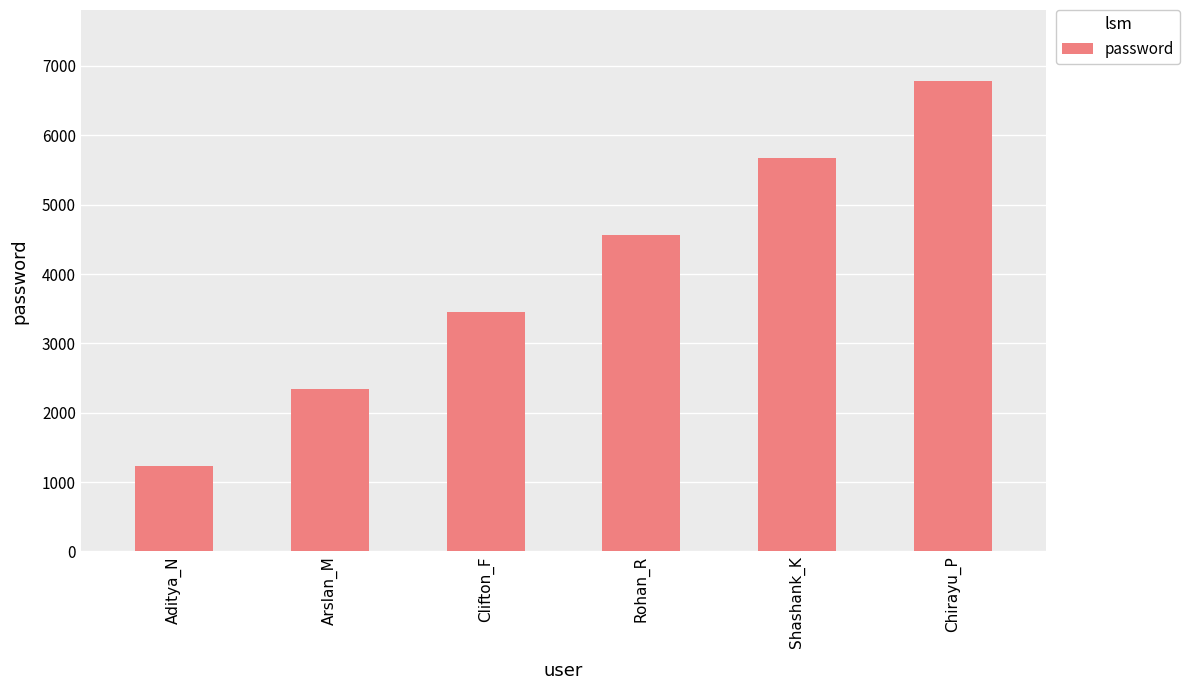

What is the minimum value shown in the chart?

1234